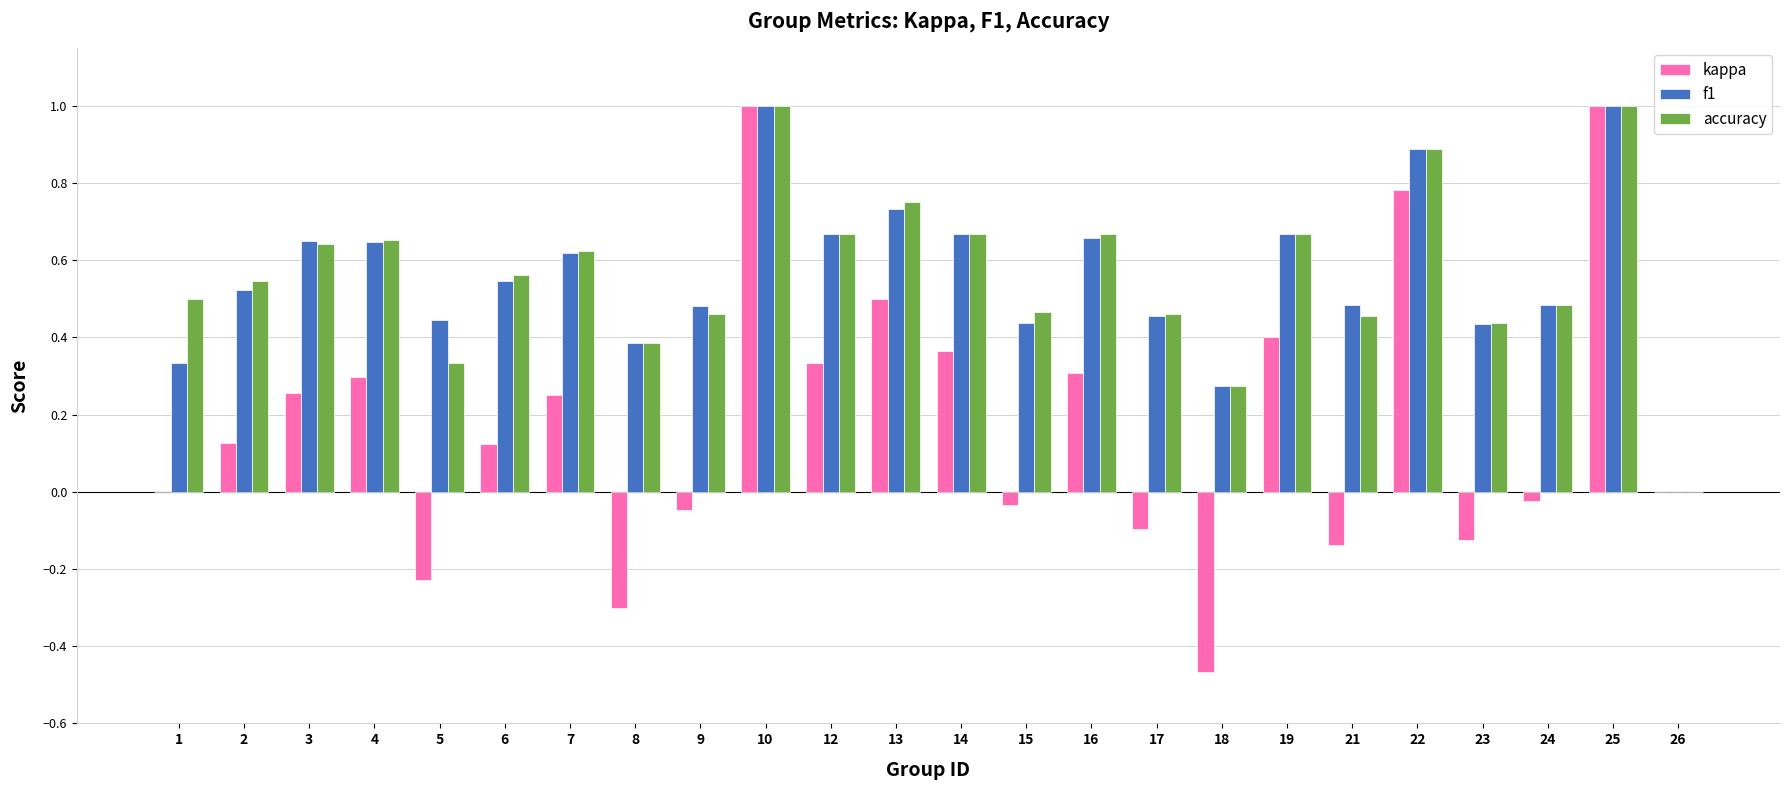

What is the total value across all series at 4?

1.6